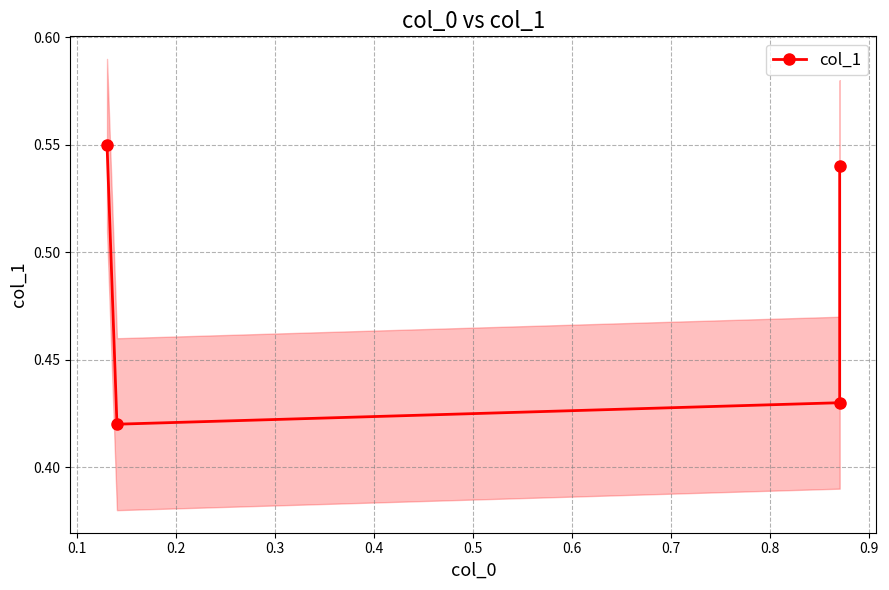

What is the smallest value displayed?

0.4